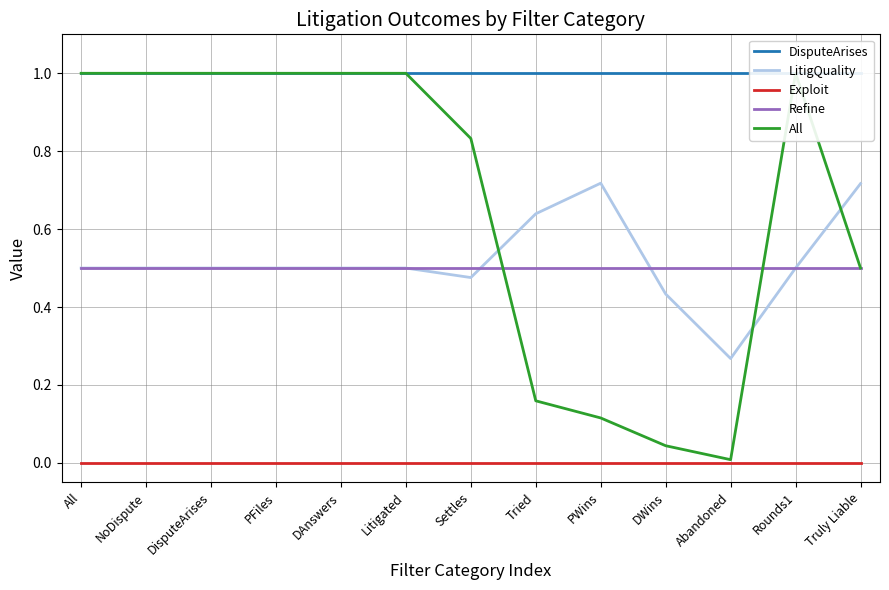

True or false: Refine and Exploit cross at least once.

False